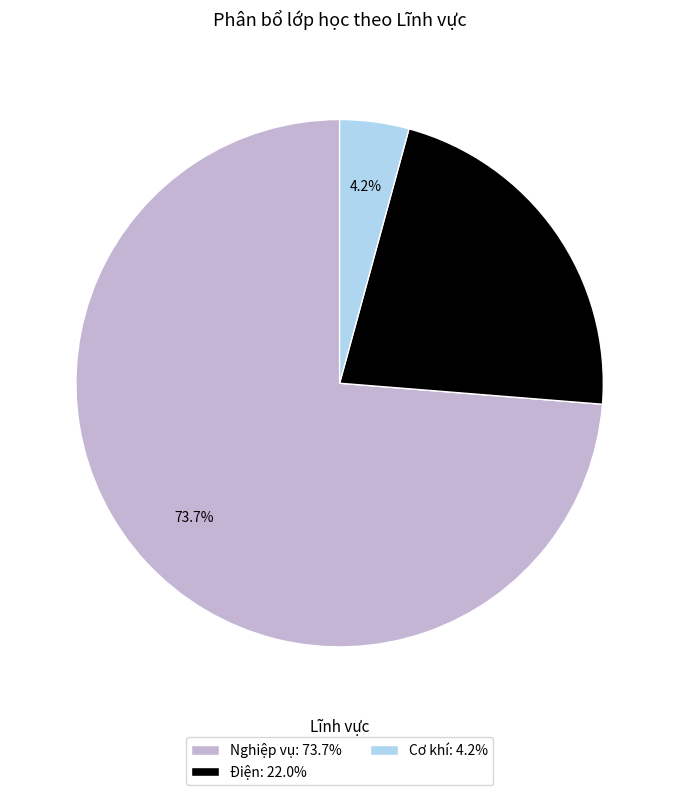

To the nearest percent, what portion does Cơ khí represent?

4%